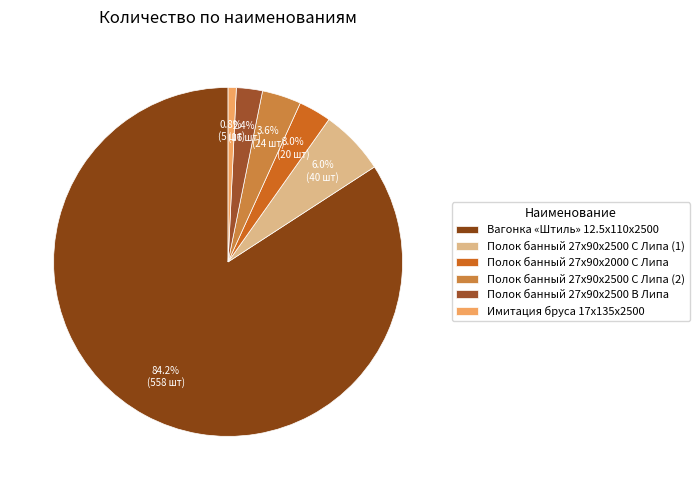

What percentage is NOT represented by Имитация бруса 17x135x2500?

99.2%